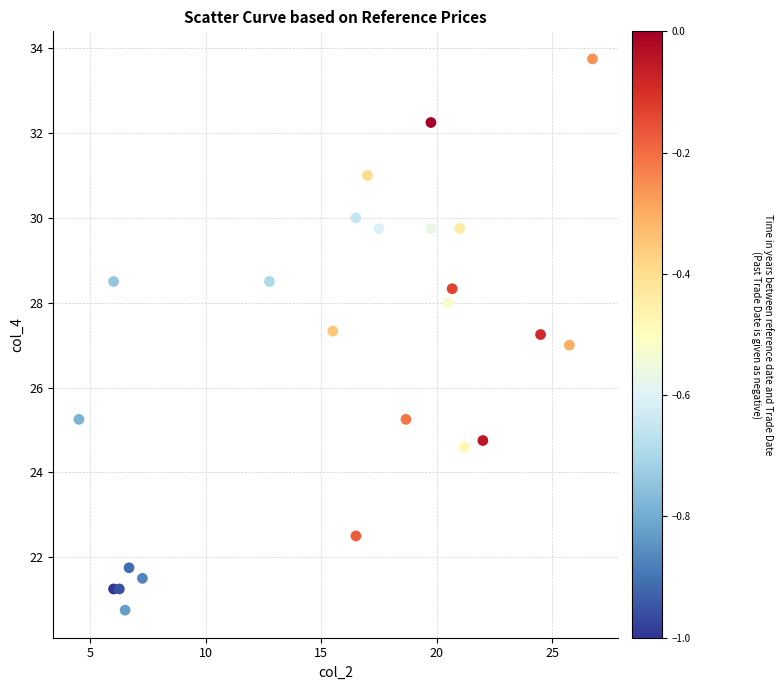

What is the range of X values (max minus min)?

22.2